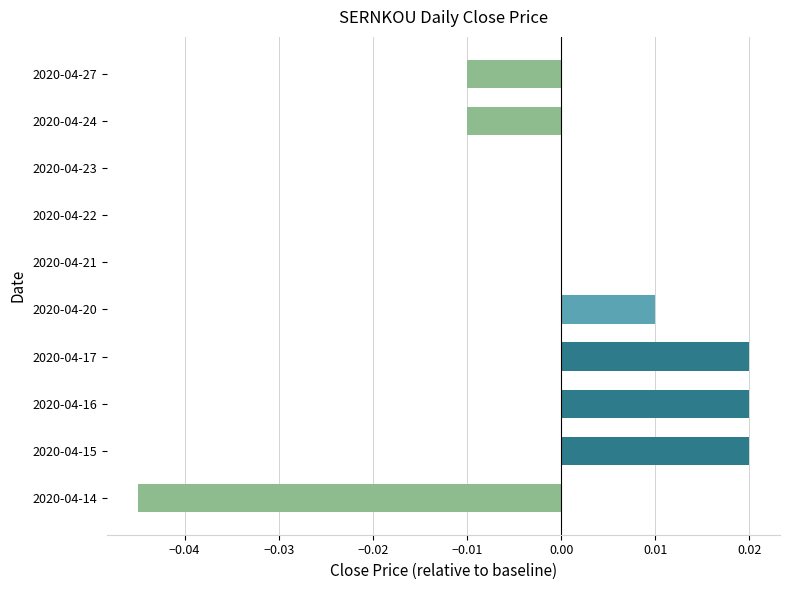

The value at 2020-04-17 is 0.0. True or false?

True